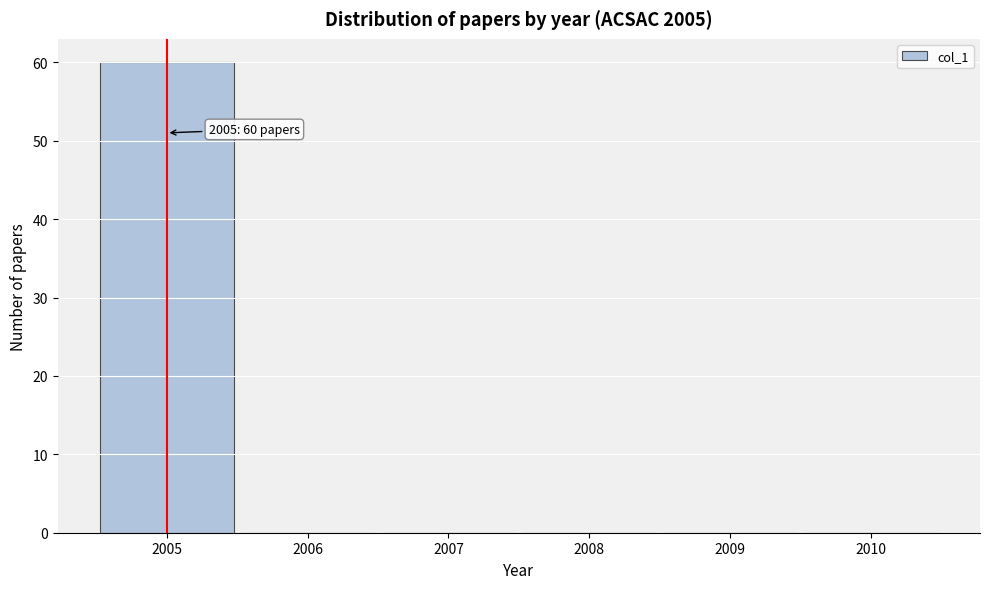

Over which range of the x-axis is the bar tallest?

2004.5 to 2005.5